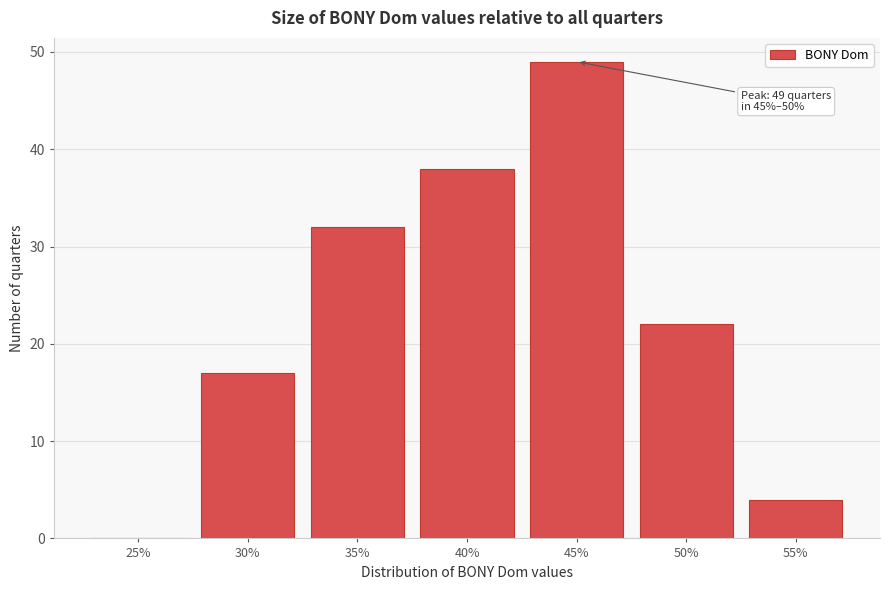

Reading left to right, what are all the values shown in this chart?

25%=0	30%=17	35%=32	40%=38	45%=49	50%=22	55%=4